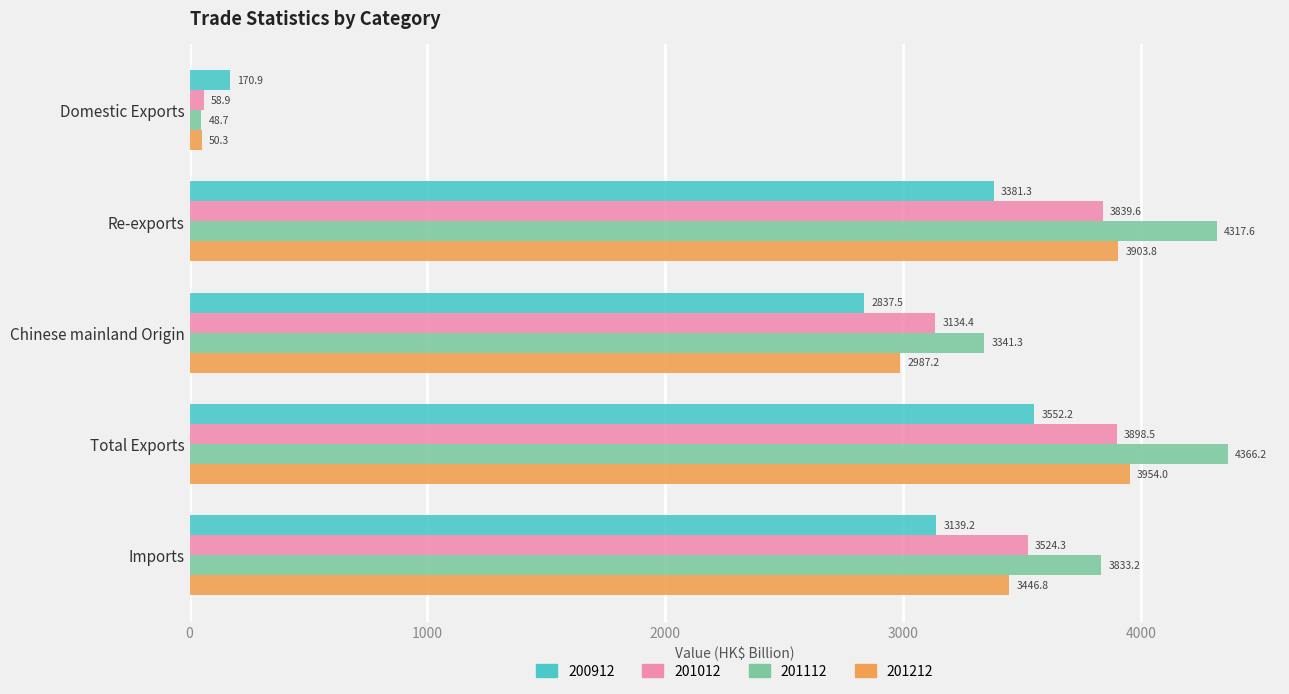

What is the total value across all series at Imports?

13943.5